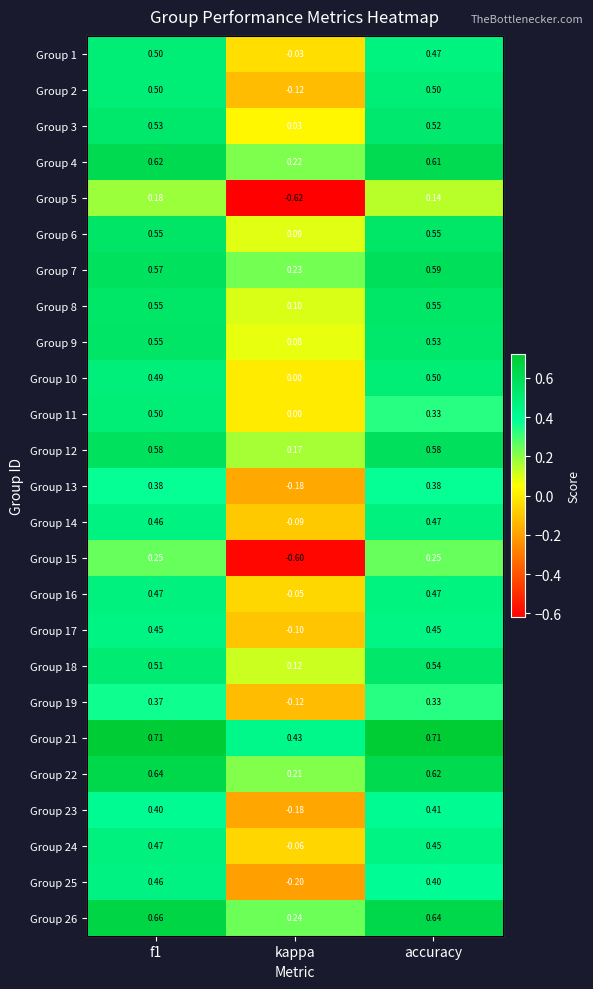

Is the value of Group 24 at kappa greater than the value of Group 2 at kappa?

Yes